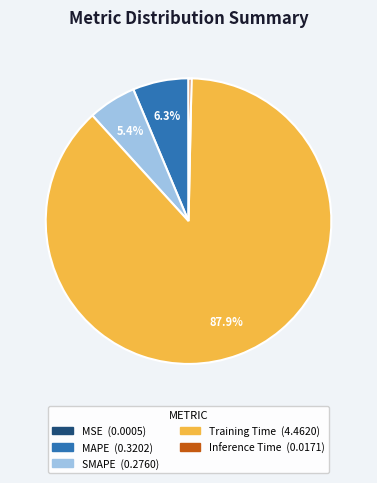

Is there any slice that represents more than half of the pie?

Yes